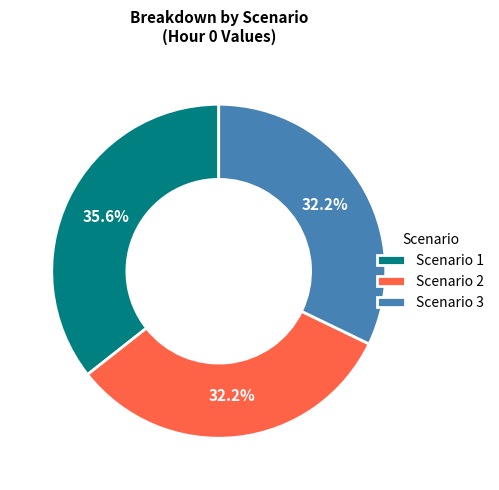

What percentage is the Scenario 3 slice, to the nearest percent?

32%